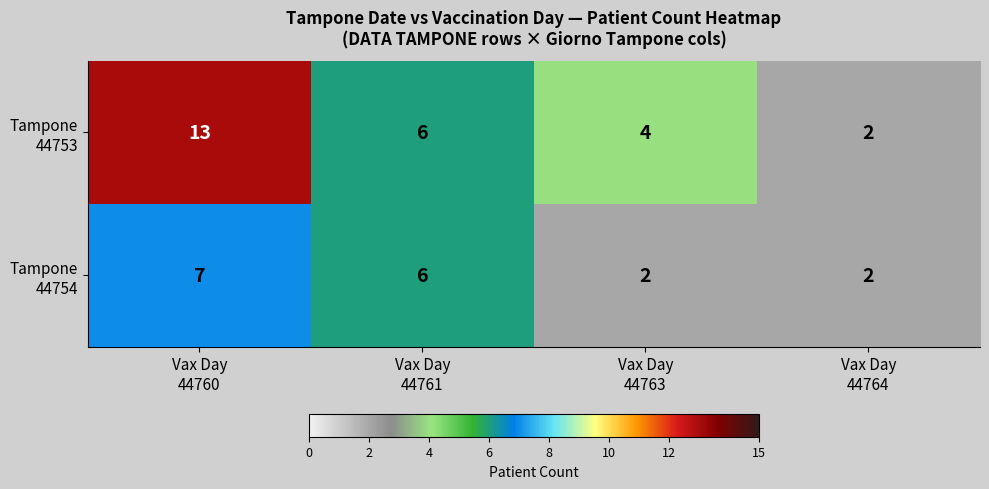

What is the greatest value displayed?

13